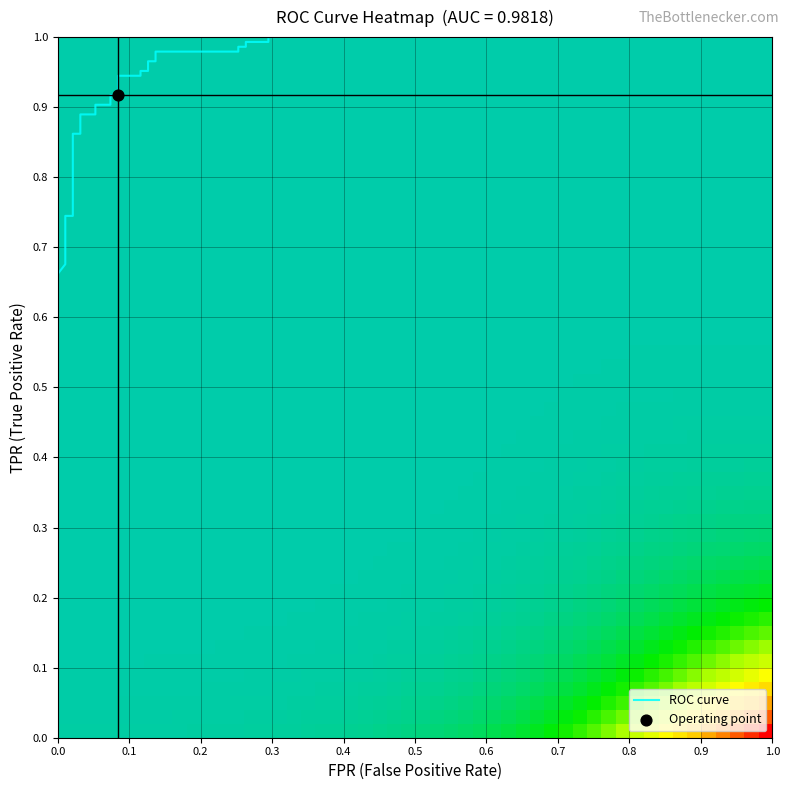

What is the difference between the second highest and second lowest values in the fpr series?

0.3